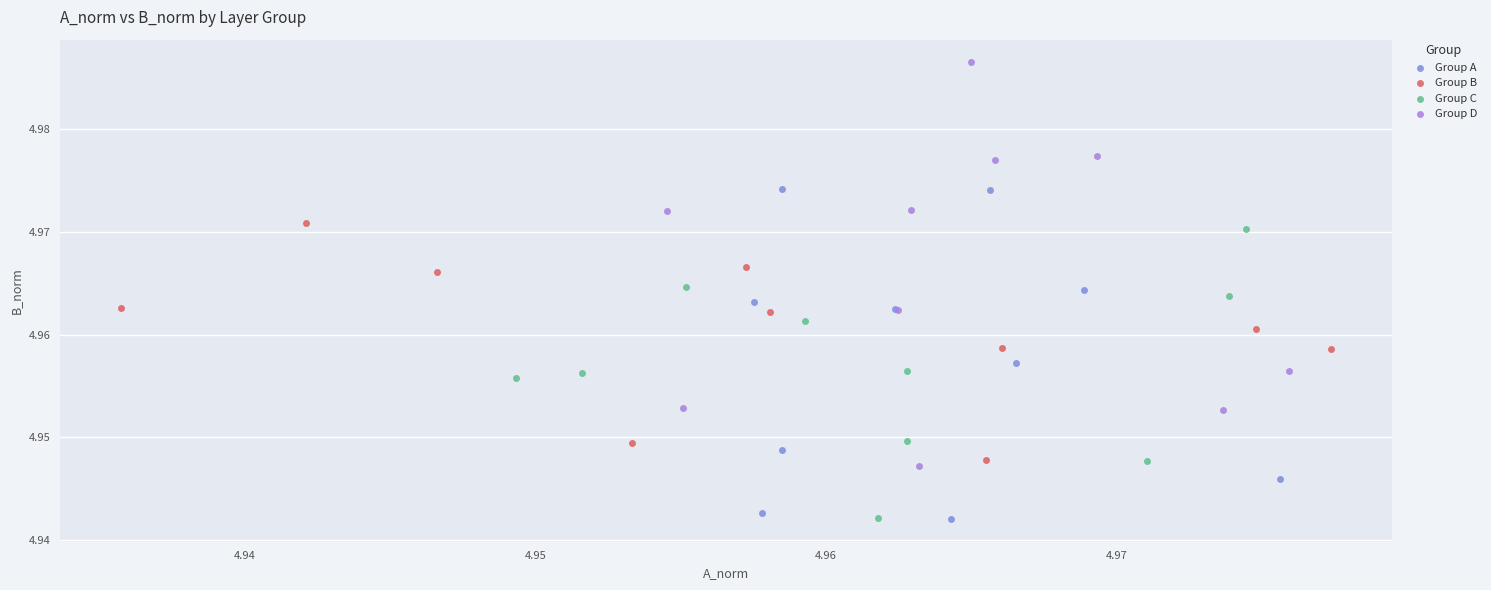

Which series has the largest Y range (max minus min)?

Group D